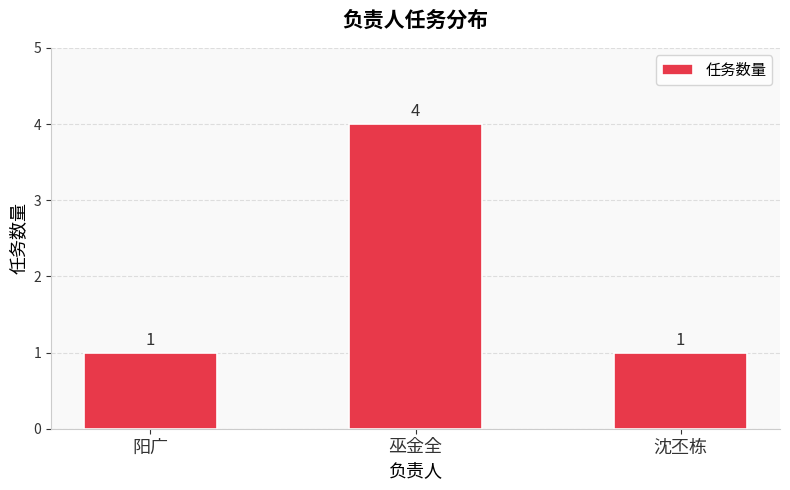

What is the label of the 1st bar from the left?

阳广